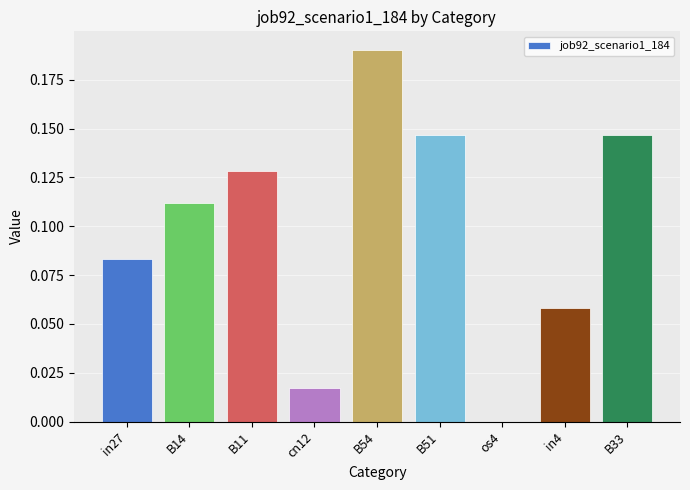

What is the sum of all values?

0.9